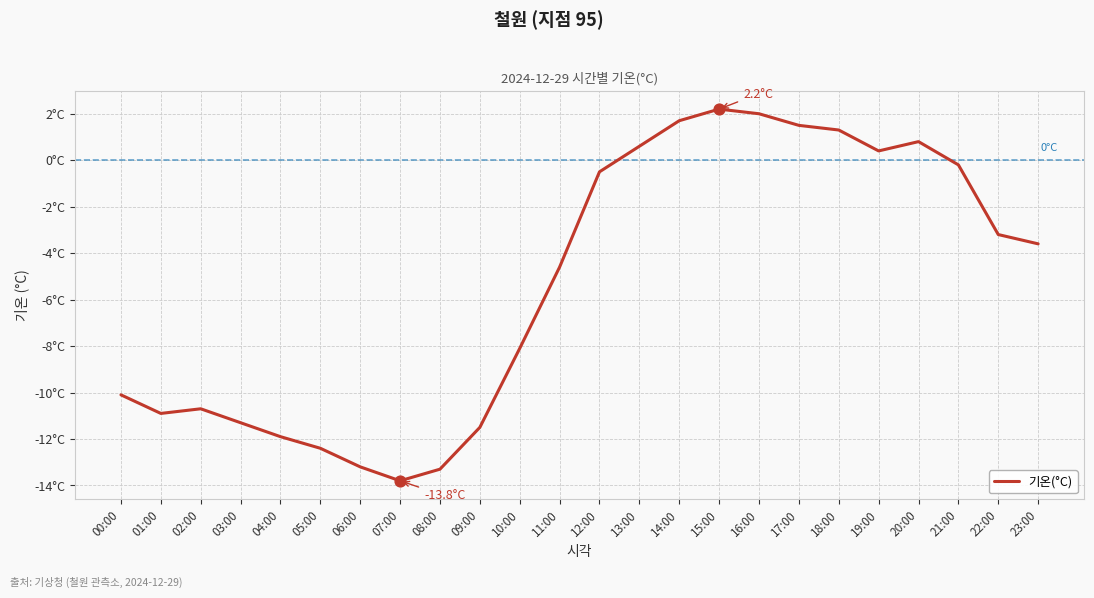

What is the change in value from 00:00 to 12:00?

+9.6